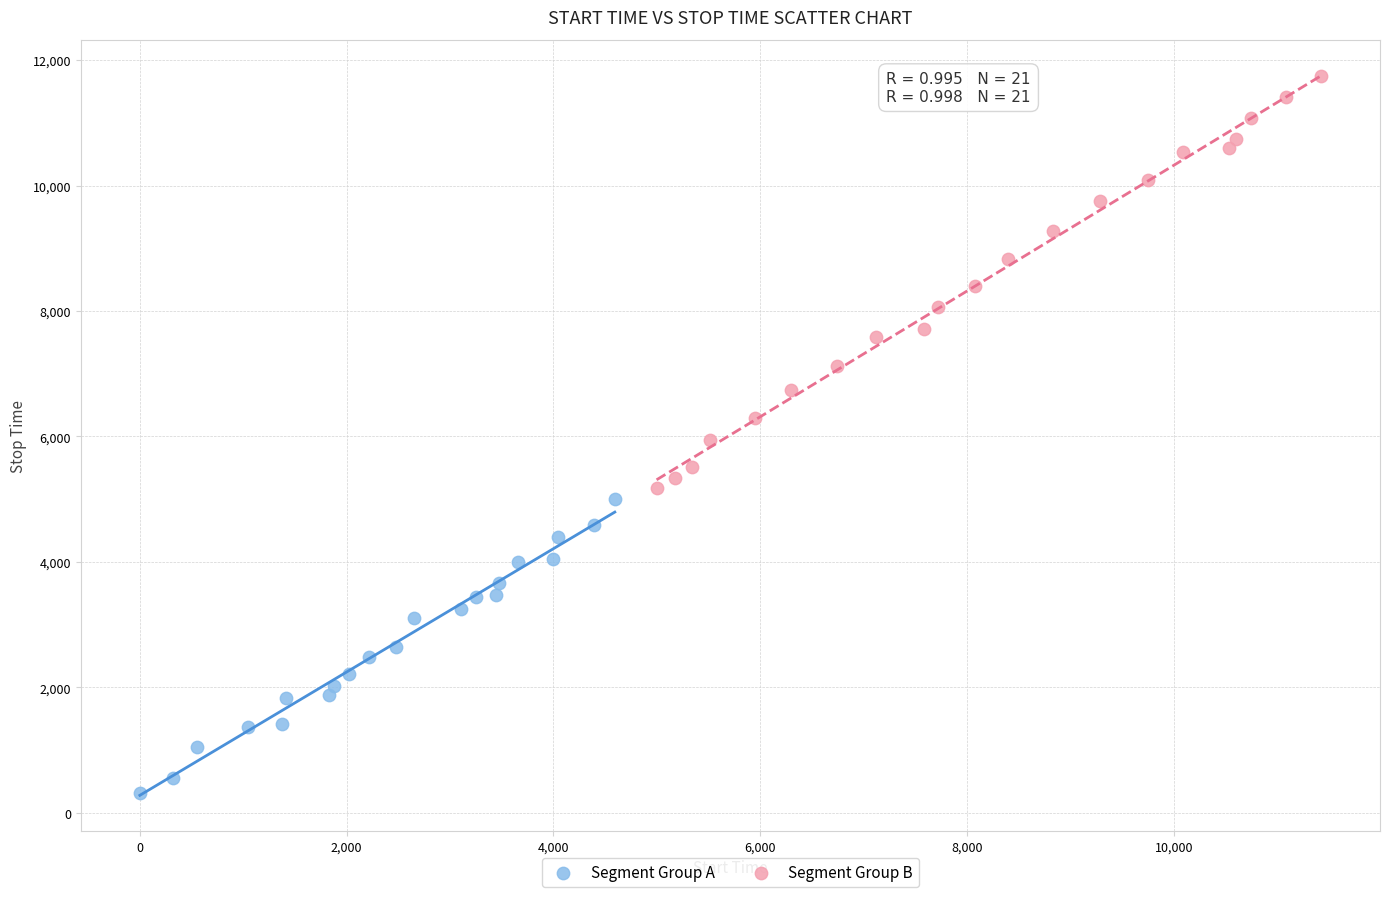

Which series has the largest Y range (max minus min)?

Segment Group B